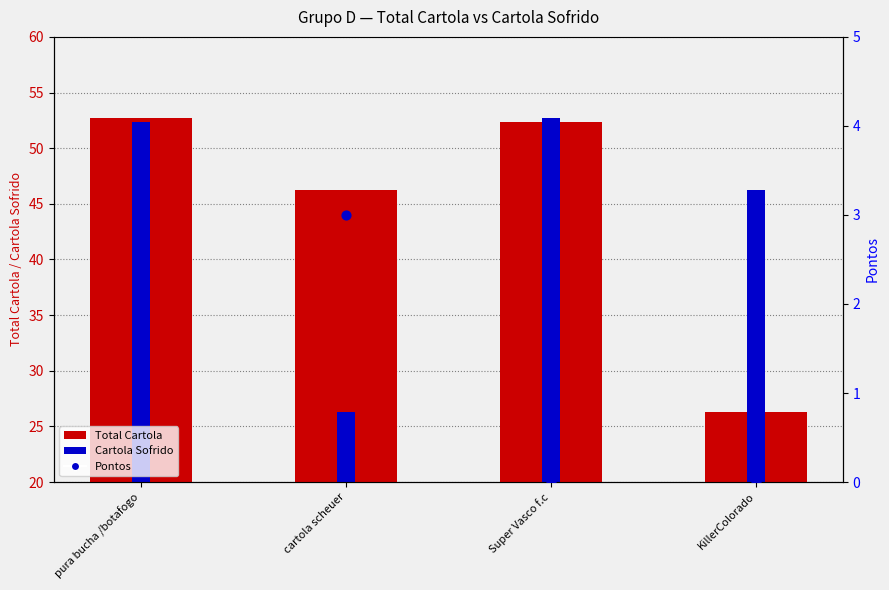

Which series has the largest Y range (max minus min)?

Total Cartola